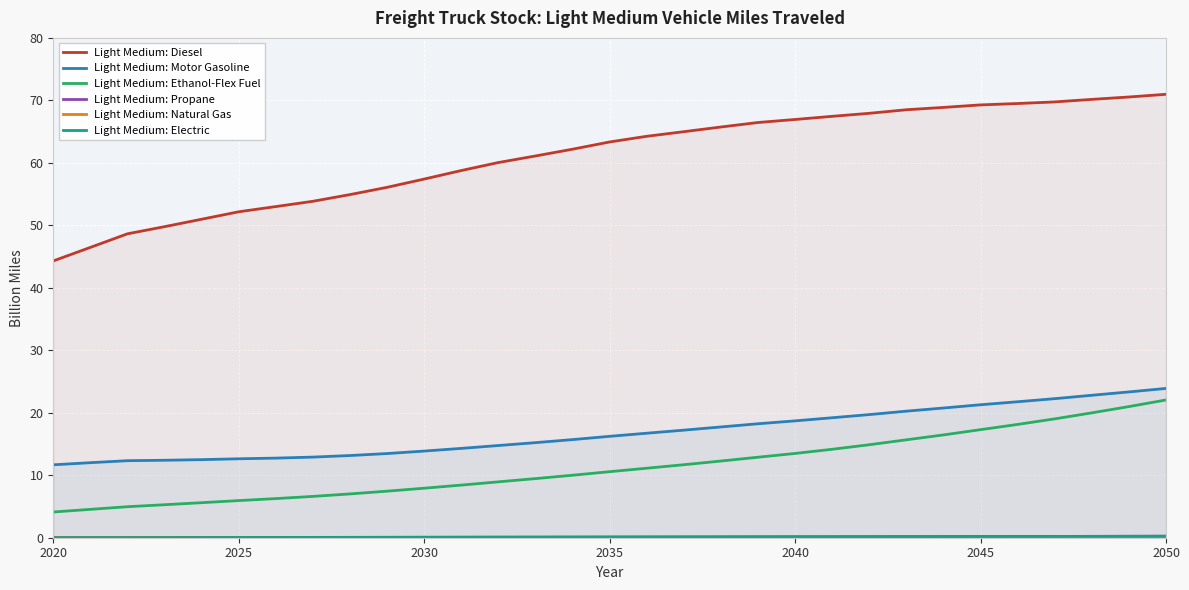

Reading right to left, transcribe all the data shown in this chart.

Light Medium: Diesel: 71.0	70.5	70.2	69.8	69.5	69.3	68.9	68.5	67.9	67.4	66.9	66.5	65.7	65.0	64.3	63.3	62.2	61.1	60.1	58.8	57.4	56.1	54.9	53.8	53.0	52.2	51.0	49.8	48.6	46.5	44.3
Light Medium: Motor Gasoline: 23.9	23.3	22.8	22.3	21.8	21.3	20.8	20.3	19.7	19.2	18.7	18.2	17.7	17.2	16.7	16.2	15.7	15.2	14.8	14.3	13.9	13.5	13.2	12.9	12.7	12.6	12.5	12.4	12.3	12.0	11.7
Light Medium: Ethanol-Flex Fuel: 22.0	21.0	20.0	19.0	18.1	17.3	16.5	15.7	14.9	14.2	13.5	12.9	12.3	11.7	11.1	10.6	10.0	9.5	8.9	8.4	7.9	7.5	7.0	6.6	6.3	5.9	5.6	5.3	5.0	4.5	4.1
Light Medium: Propane: 0.2	0.2	0.2	0.2	0.2	0.2	0.2	0.2	0.2	0.2	0.1	0.1	0.1	0.1	0.1	0.1	0.1	0.1	0.1	0.1	0.1	0.1	0.1	0.1	0.0	0.0	0.0	0.0	0.0	0.0	0.0
Light Medium: Natural Gas: 0.1	0.1	0.1	0.1	0.1	0.1	0.1	0.1	0.1	0.0	0.0	0.0	0.0	0.0	0.0	0.0	0.0	0.0	0.0	0.0	0.0	0.0	0.0	0.0	0.0	0.0	0.0	0.0	0.0	0.0	0.0
Light Medium: Electric: 0.2	0.2	0.2	0.2	0.2	0.2	0.2	0.2	0.2	0.2	0.1	0.1	0.1	0.1	0.1	0.1	0.1	0.1	0.1	0.1	0.1	0.1	0.1	0.0	0.0	0.0	0.0	0.0	0.0	0.0	0.0